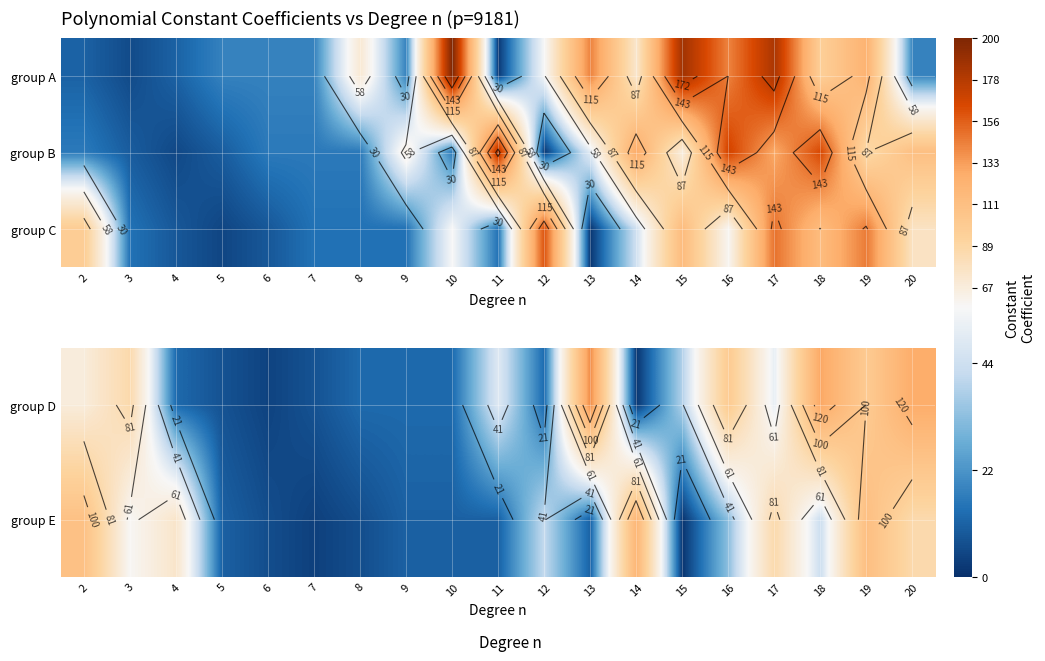

The group E series shows 75.0 at 12. True or false?

False